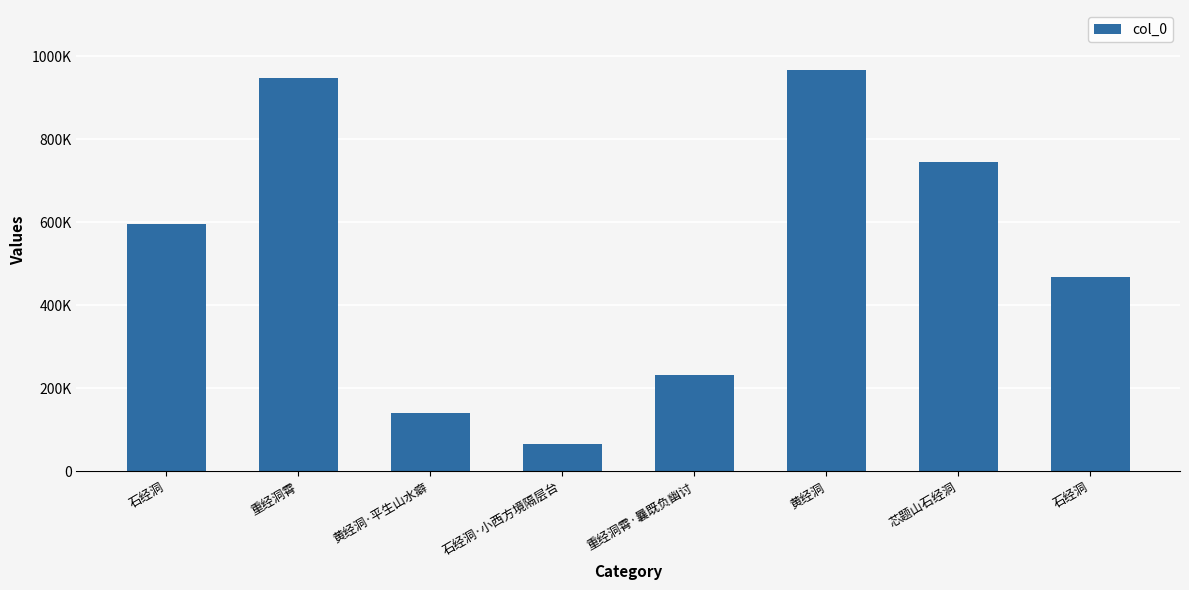

What is the smallest value displayed?

67004